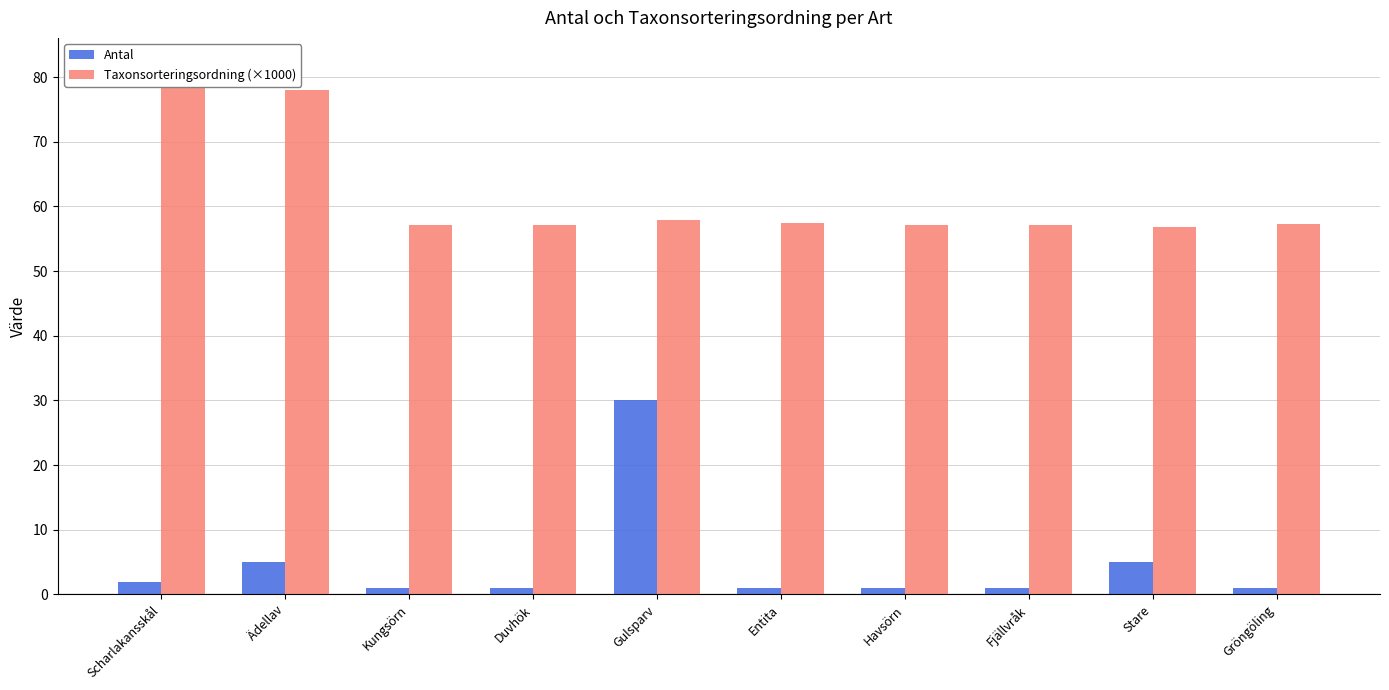

Reading left to right, what are all the values shown in this chart?

Antal: Scharlakansskål=2.0	Ädellav=5.0	Kungsörn=1.0	Duvhök=1.0	Gulsparv=30.0	Entita=1.0	Havsörn=1.0	Fjällvråk=1.0	Stare=5.0	Gröngöling=1.0
Taxonsorteringsordning (×1000): Scharlakansskål=82.0	Ädellav=78.0	Kungsörn=57.1	Duvhök=57.2	Gulsparv=57.9	Entita=57.4	Havsörn=57.2	Fjällvråk=57.2	Stare=56.8	Gröngöling=57.3